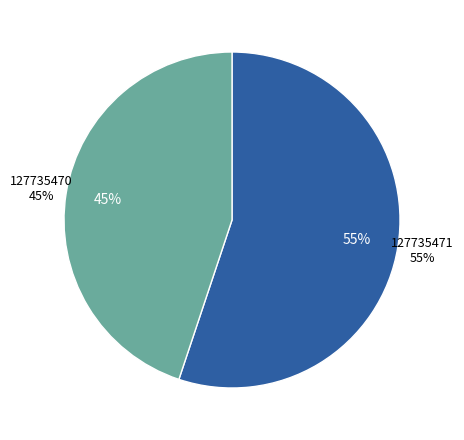

To the nearest percent, what is the average slice percentage?

50%